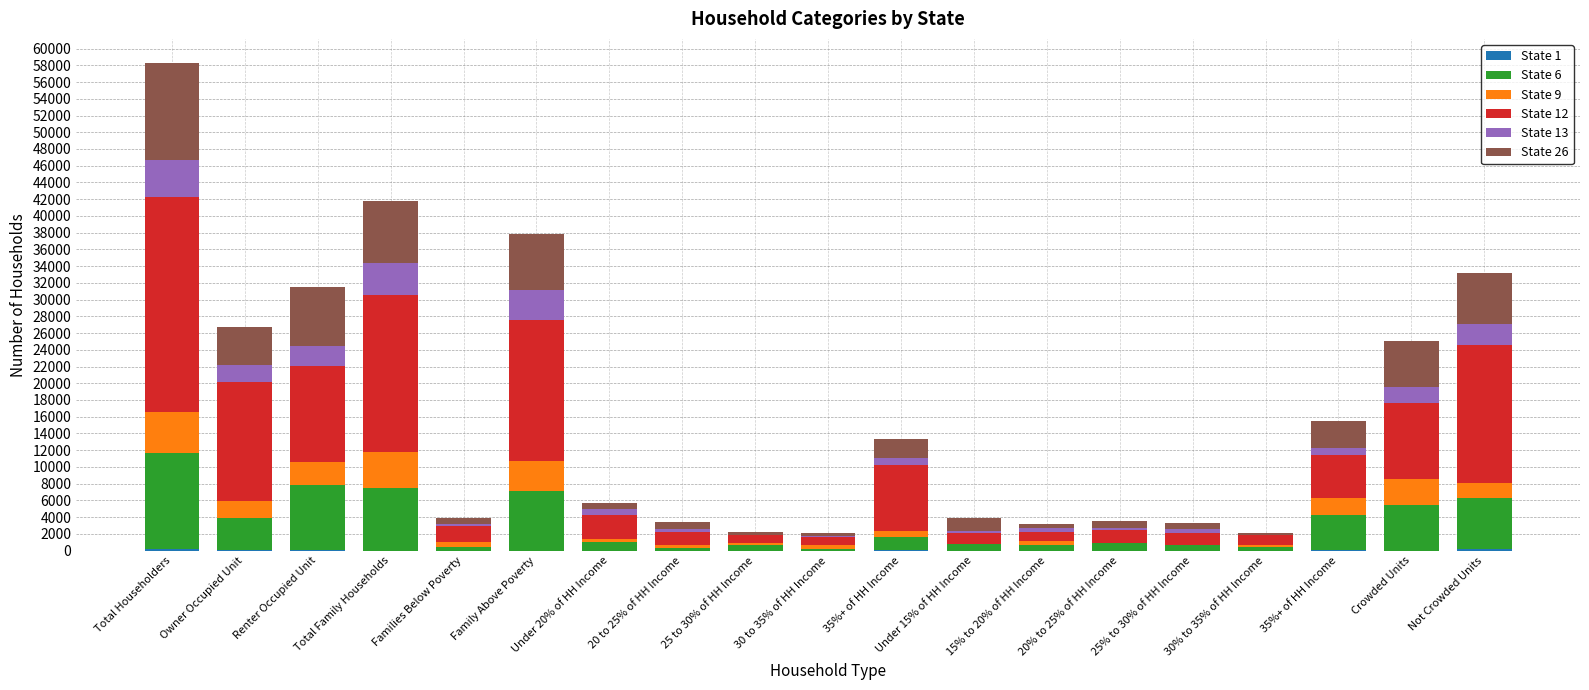

Are the bars horizontal?

No